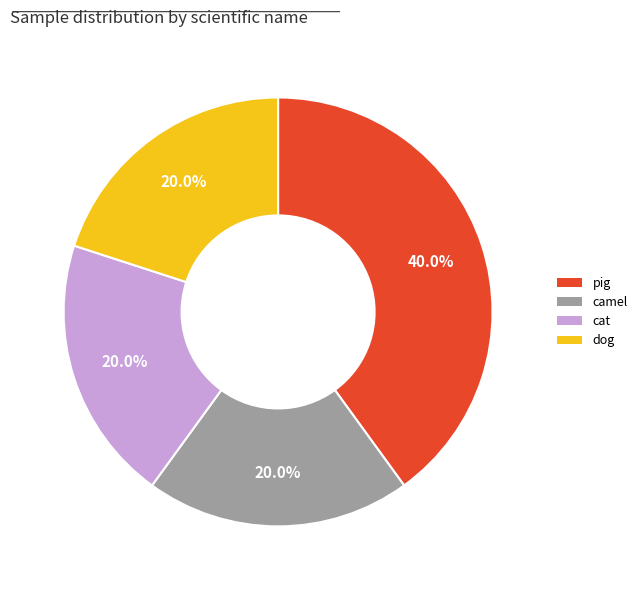

How many segments does this pie chart have?

4